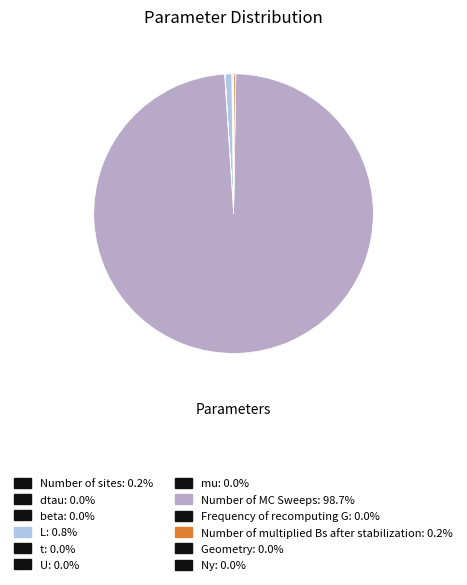

What is the smallest slice in the pie chart?

mu